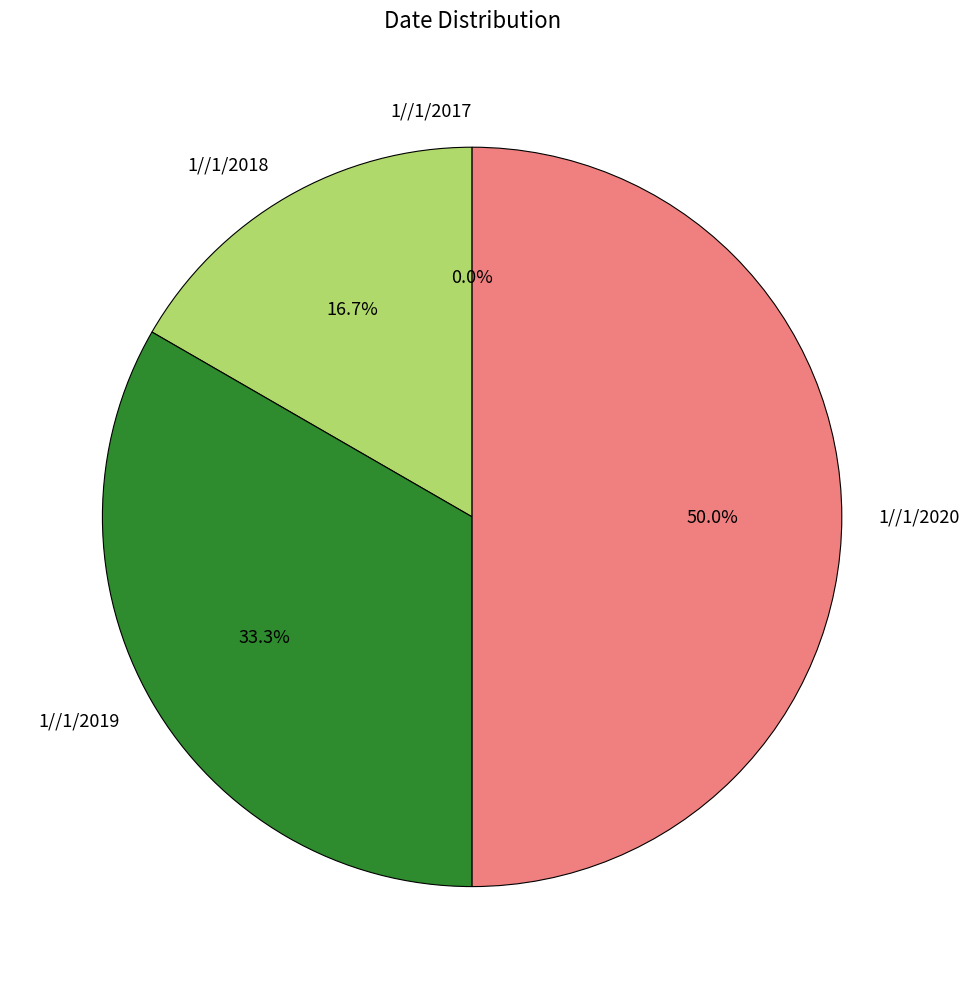

What portion of the pie excludes 1//1/2017?

100.0%